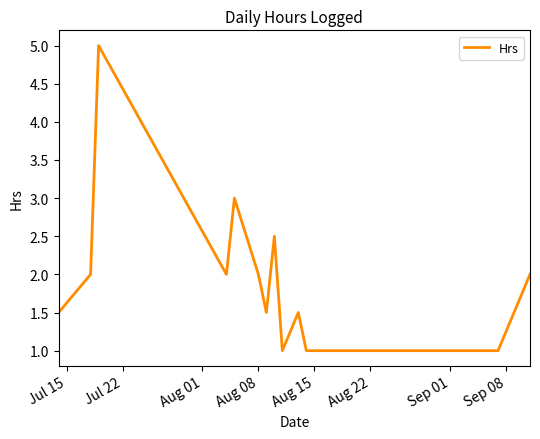

What is the maximum value shown in the chart?

5.0